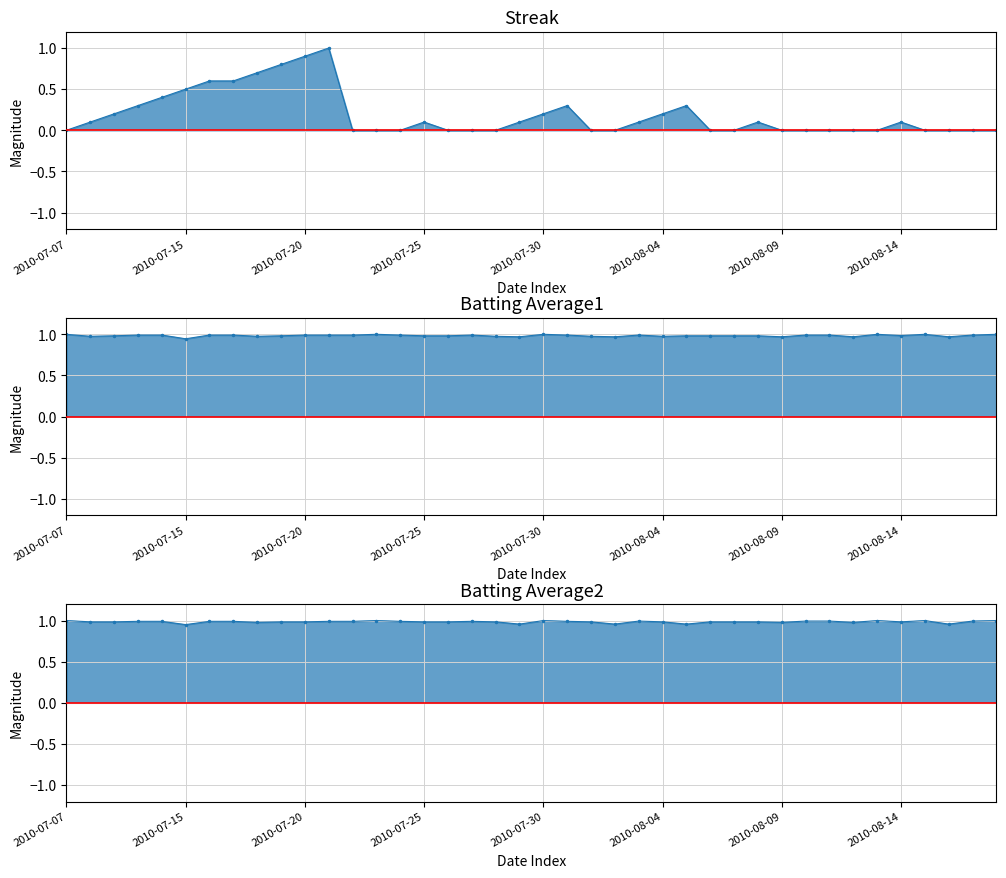

Does the chart have visible grid lines?

Yes